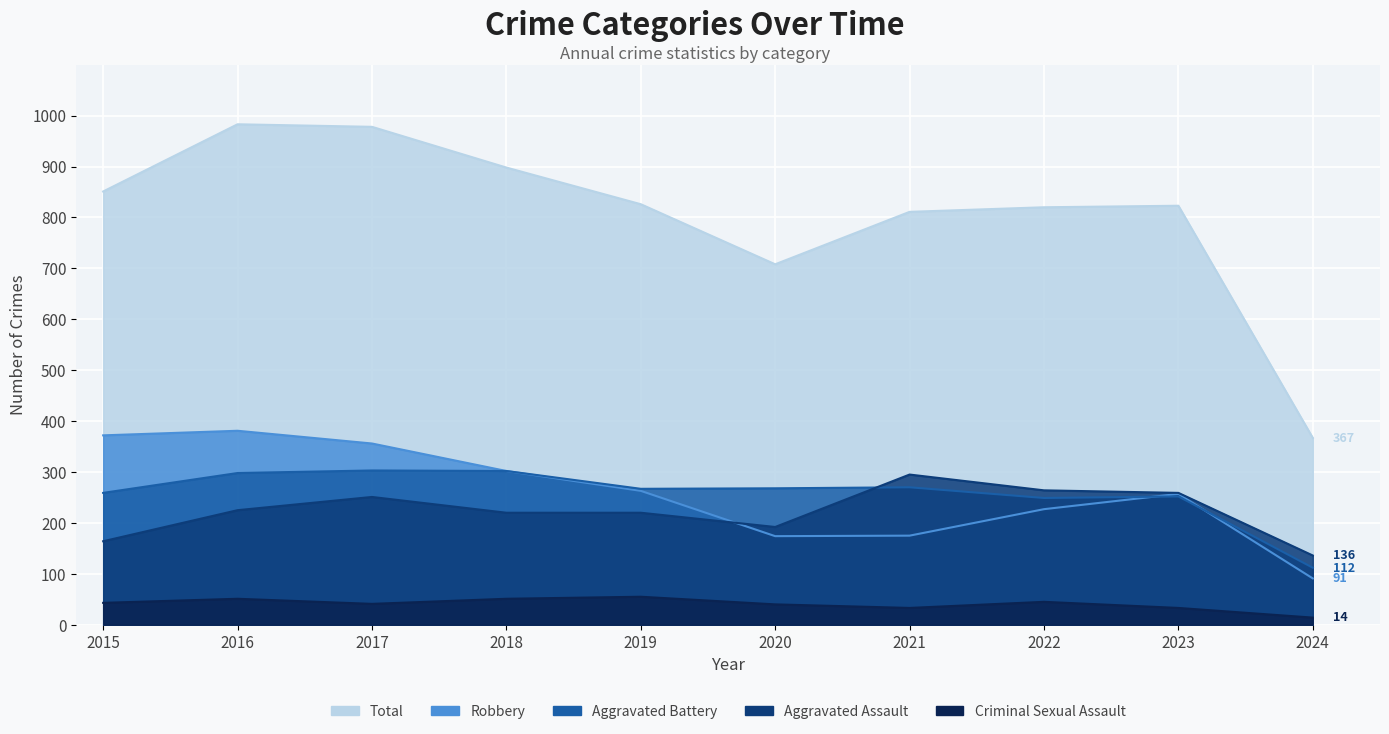

What is the total value across all series at 2023?

1624